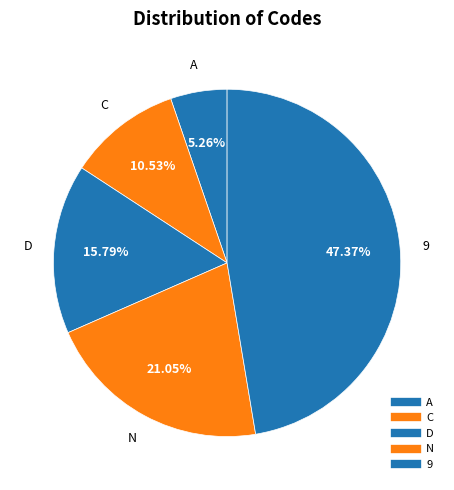

How many segments does this pie chart have?

5